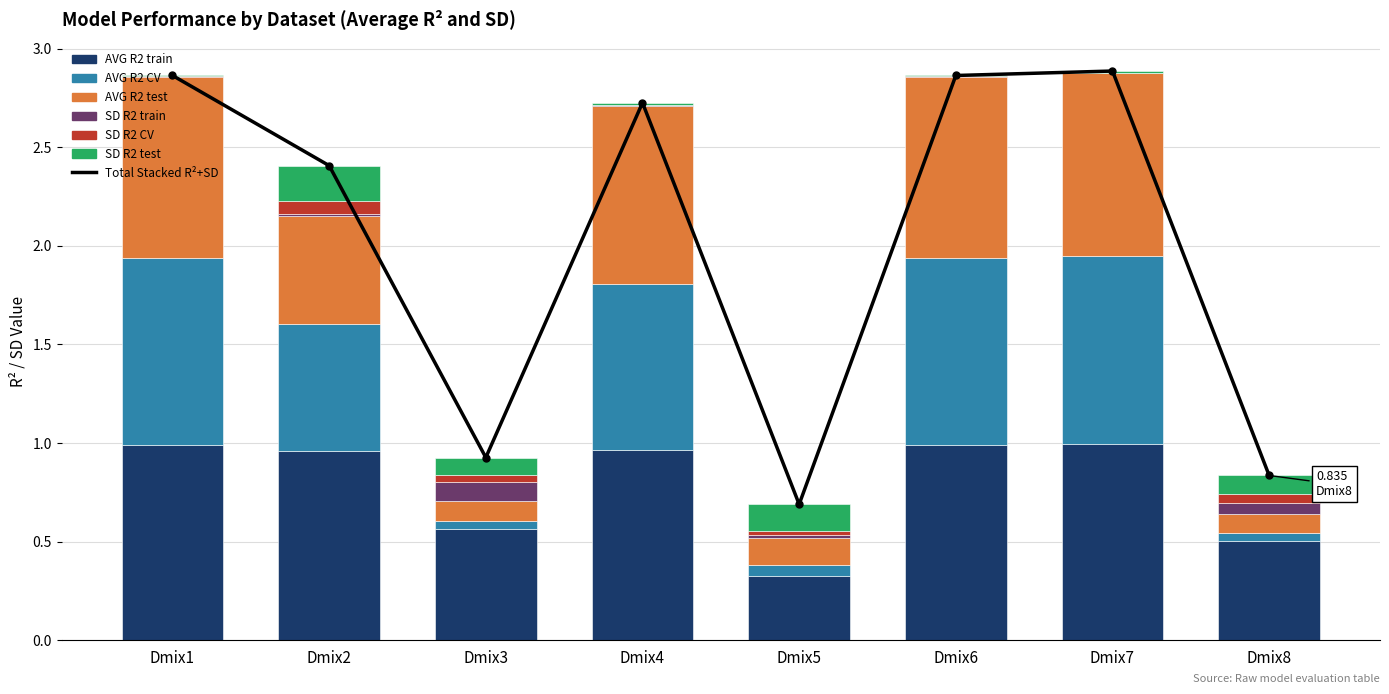

What is the average value of the SD_R2_test series?

0.1